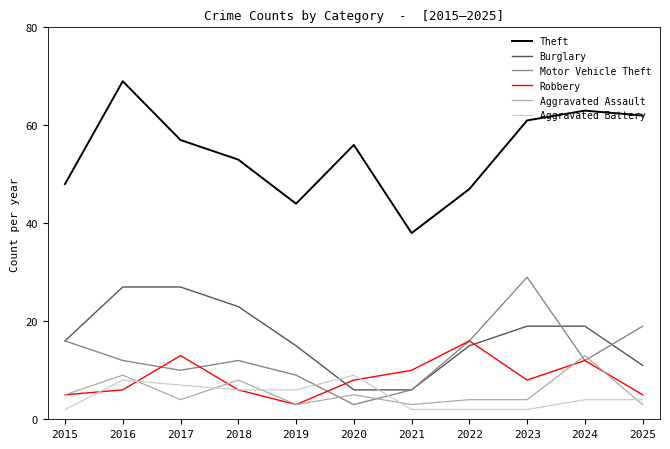

Reading right to left, transcribe all the data shown in this chart.

Theft: 2025=62	2024=63	2023=61	2022=47	2021=38	2020=56	2019=44	2018=53	2017=57	2016=69	2015=48
Burglary: 2025=11	2024=19	2023=19	2022=15	2021=6	2020=6	2019=15	2018=23	2017=27	2016=27	2015=16
Motor Vehicle Theft: 2025=19	2024=12	2023=29	2022=16	2021=6	2020=3	2019=9	2018=12	2017=10	2016=12	2015=16
Robbery: 2025=5	2024=12	2023=8	2022=16	2021=10	2020=8	2019=3	2018=6	2017=13	2016=6	2015=5
Aggravated Assault: 2025=3	2024=13	2023=4	2022=4	2021=3	2020=5	2019=3	2018=8	2017=4	2016=9	2015=5
Aggravated Battery: 2025=4	2024=4	2023=2	2022=2	2021=2	2020=9	2019=6	2018=6	2017=7	2016=8	2015=2